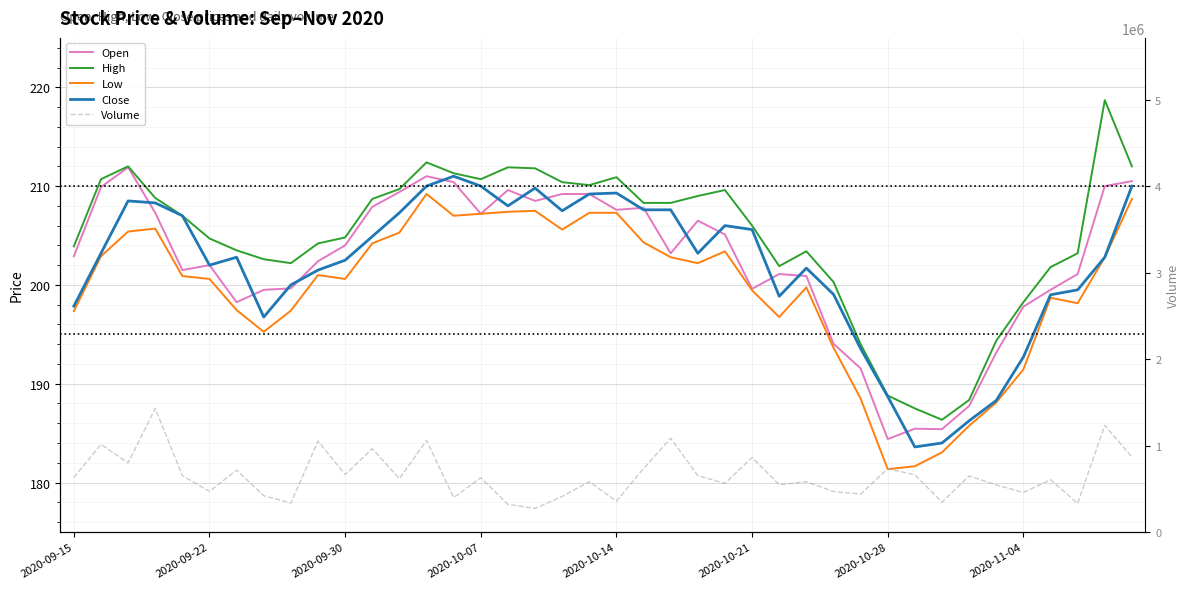

Is it true that Low equals 204.2 at 11?

True